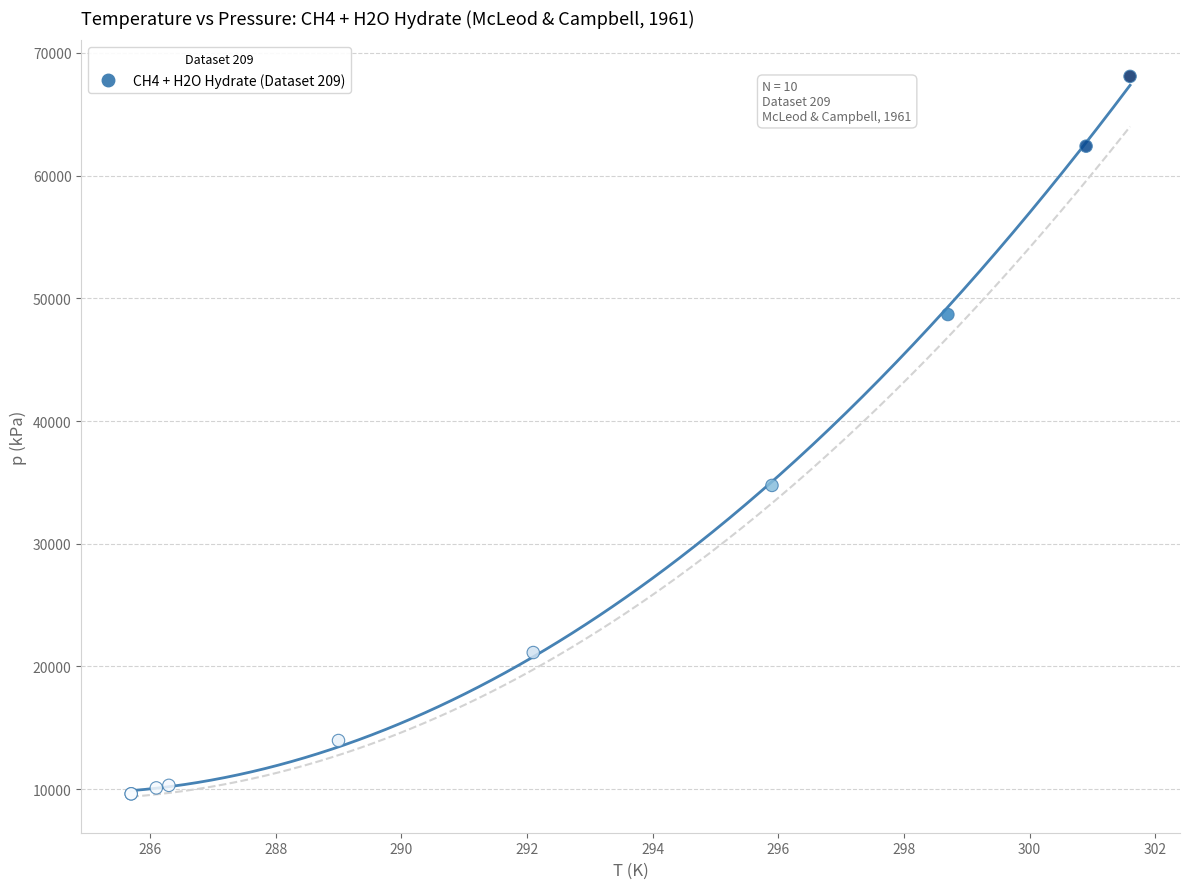

What Y value in the scatter plot is closest to 38852?

34750